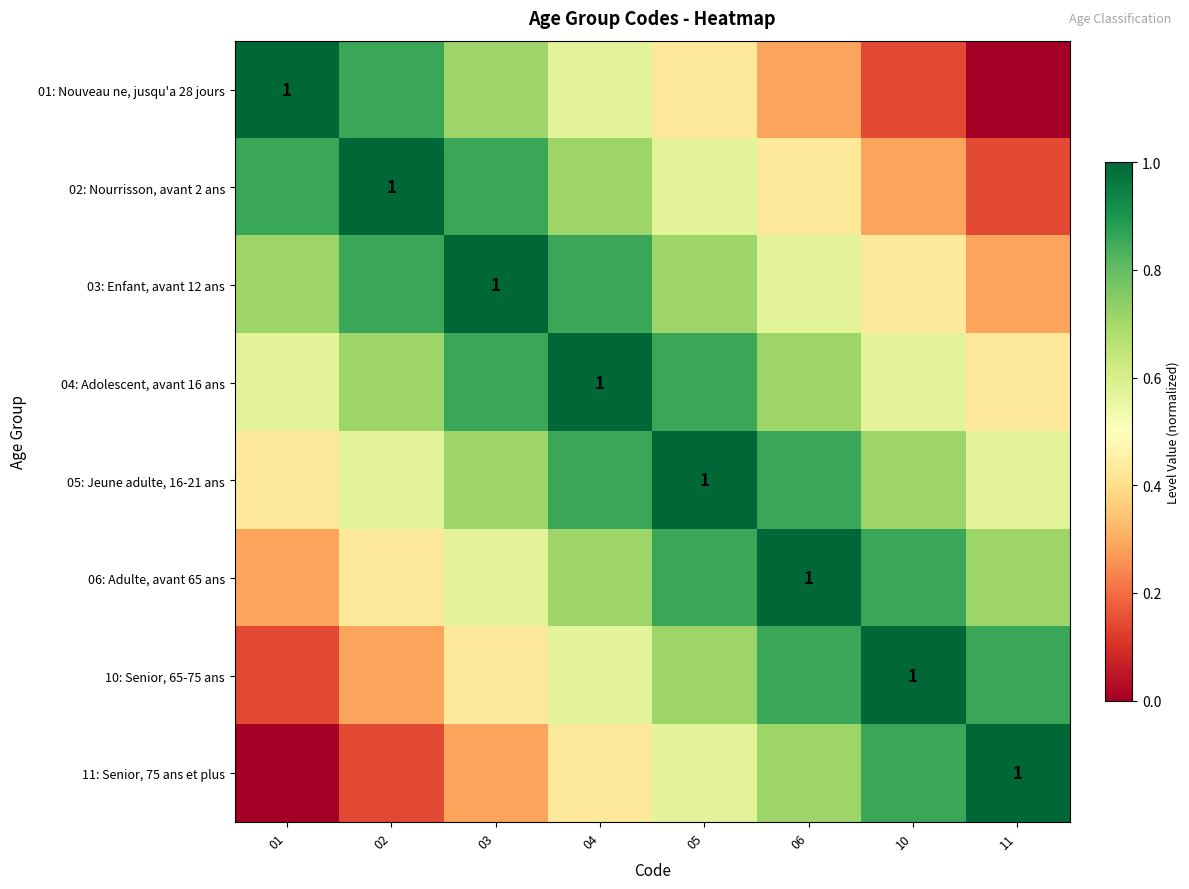

At which label is 04: Adolescent, avant 16 ans closest to 0?

11